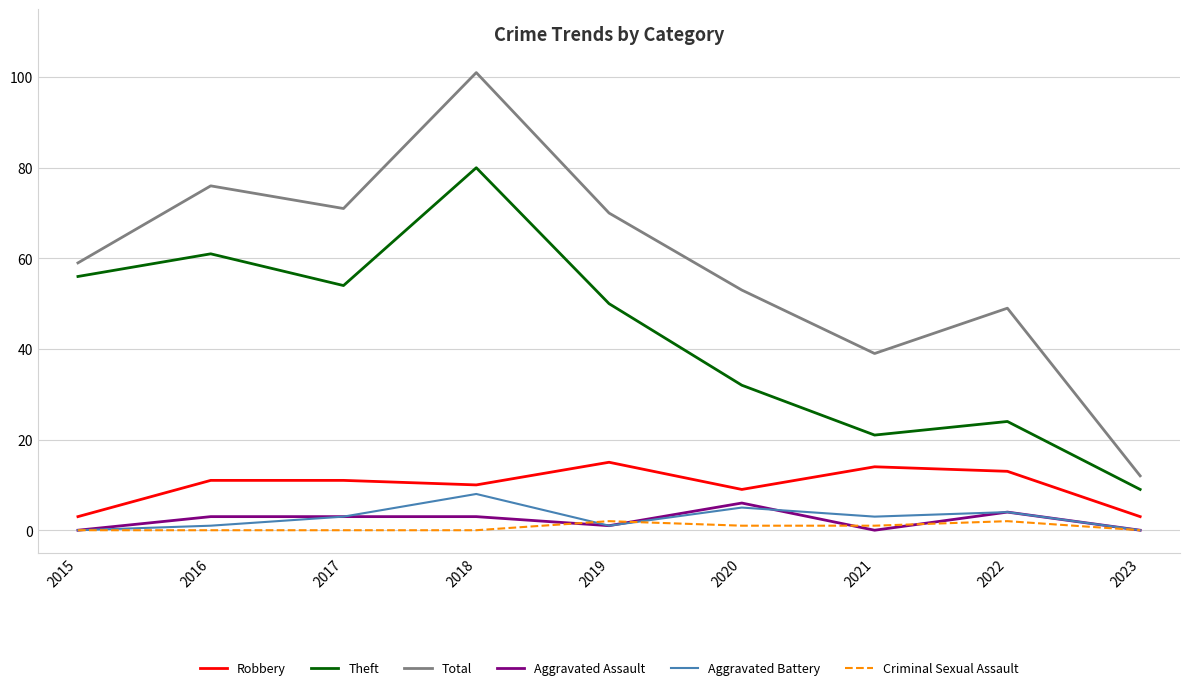

True or false: Aggravated Battery and Theft cross at least once.

False